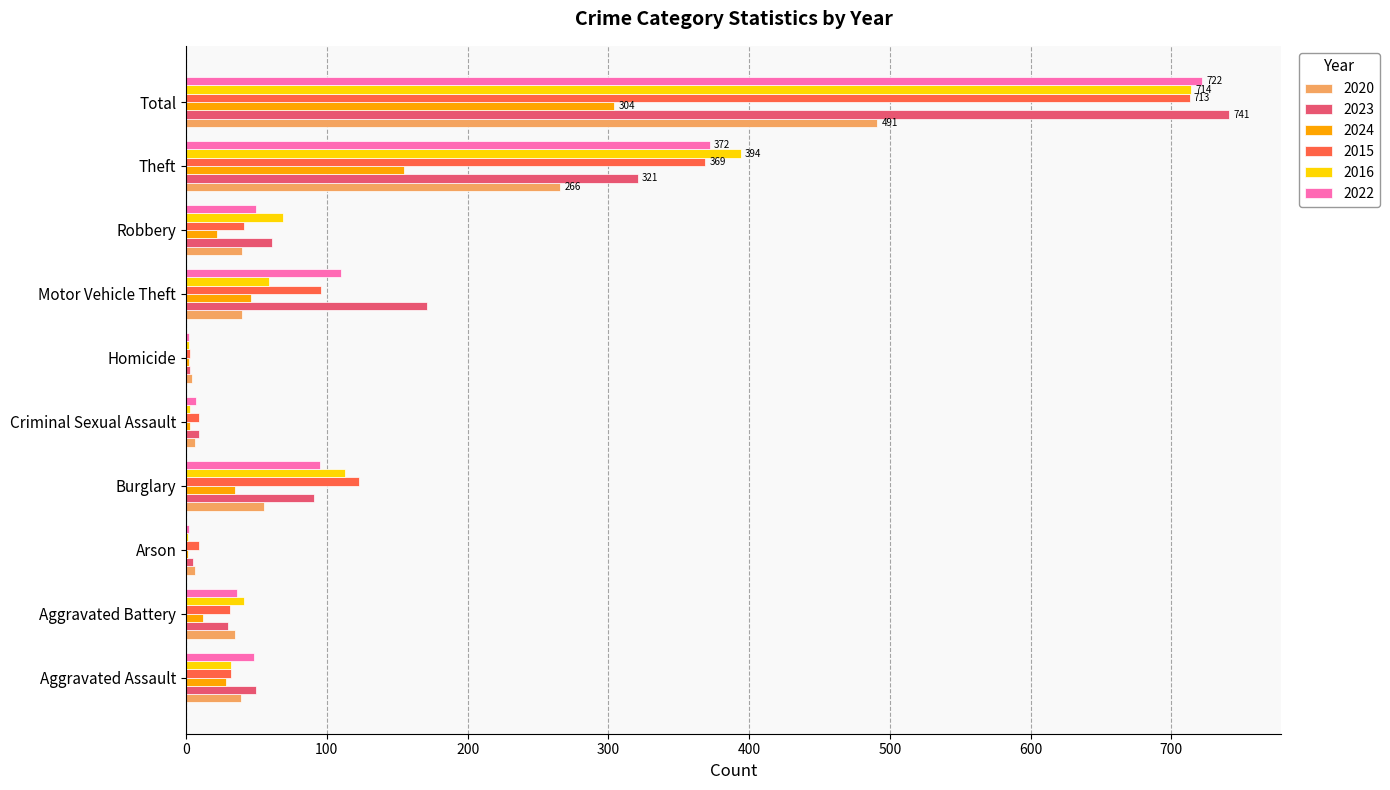

What is the highest value of the 2020 series?

491